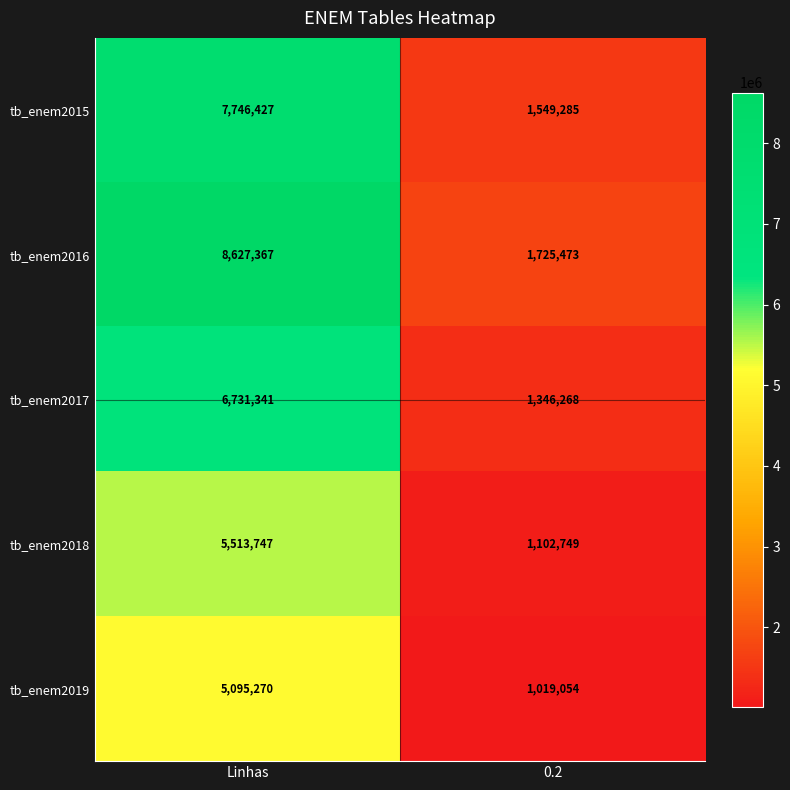

What is the minimum value shown in the chart?

1019054